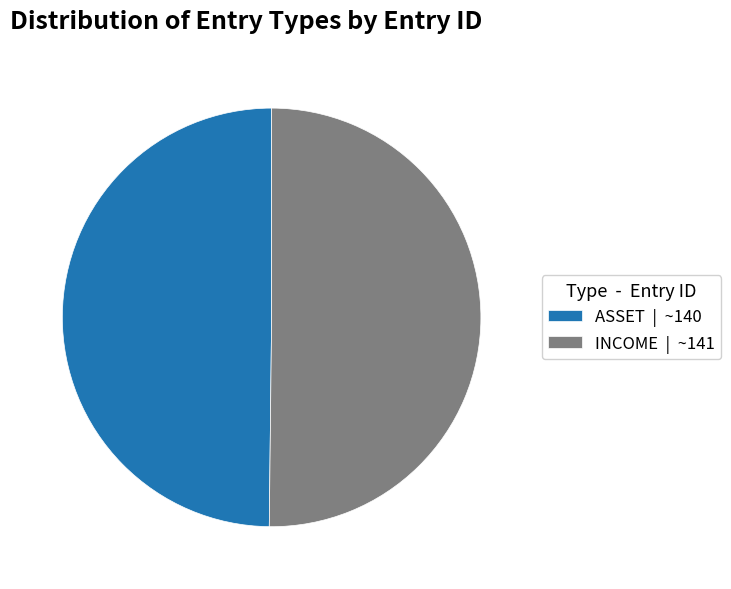

Do INCOME | ~141 and ASSET | ~140 together represent more than half of the pie?

Yes